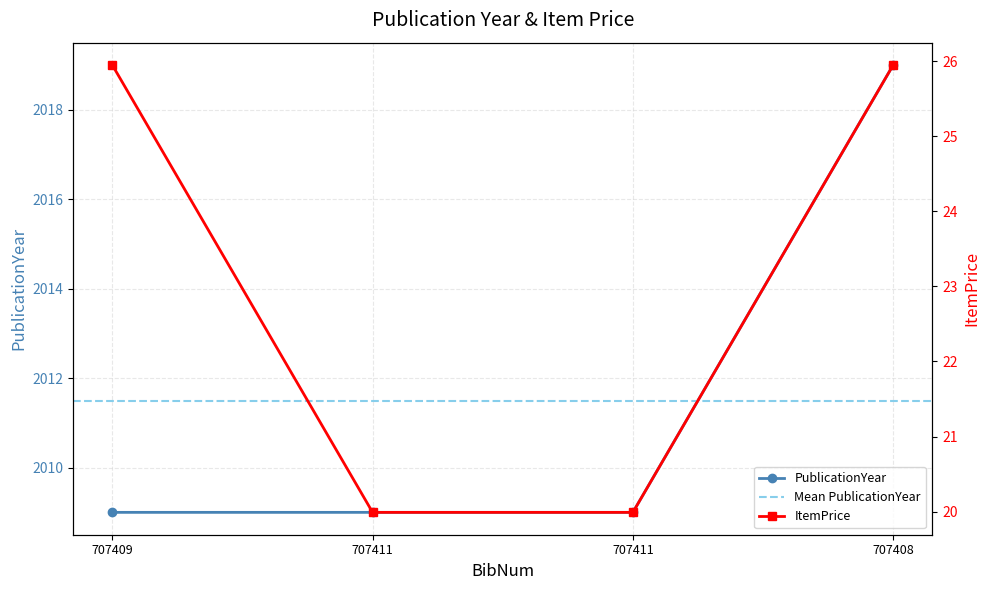

List the series in order of their peak value, lowest first.

ItemPrice, PublicationYear